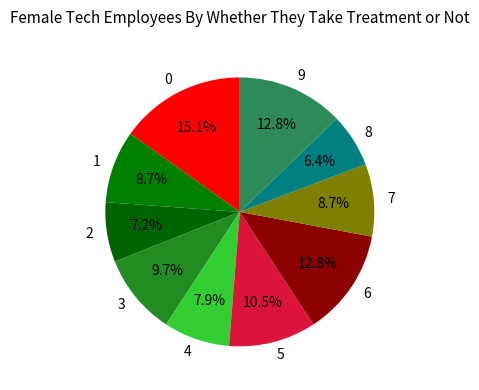

Count the number of slices in the pie.

10